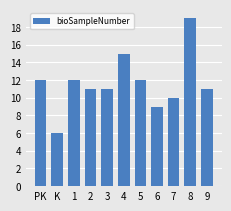

What is the approximate value at K?

6